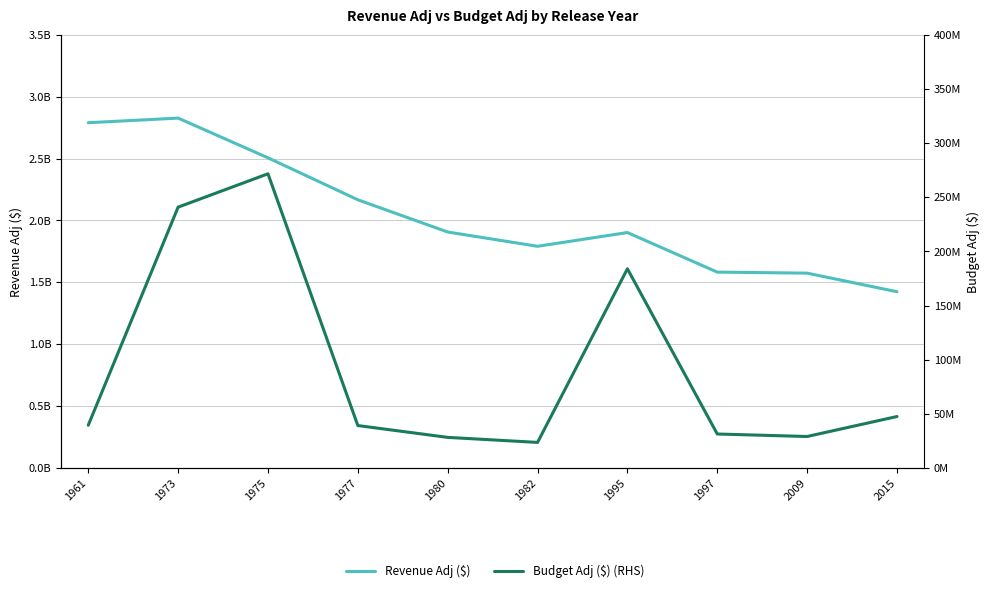

List the series in order of their peak value, lowest first.

Budget Adj ($) (RHS), Revenue Adj ($)